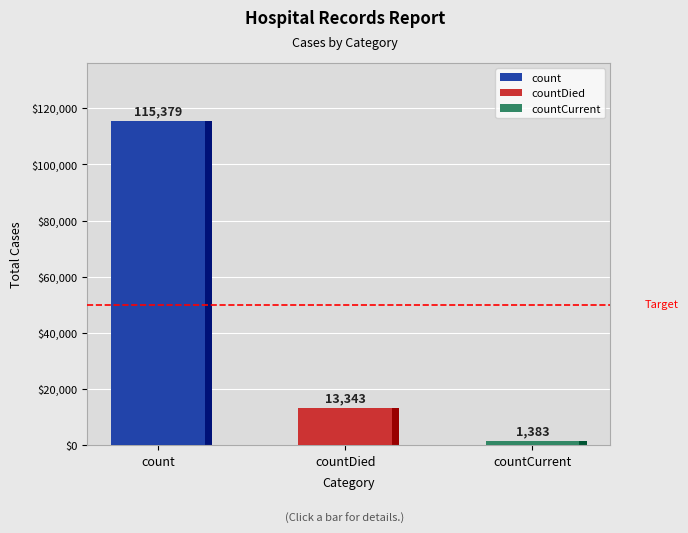

Reading left to right, list all the values displayed in this chart.

115379	13343	1383